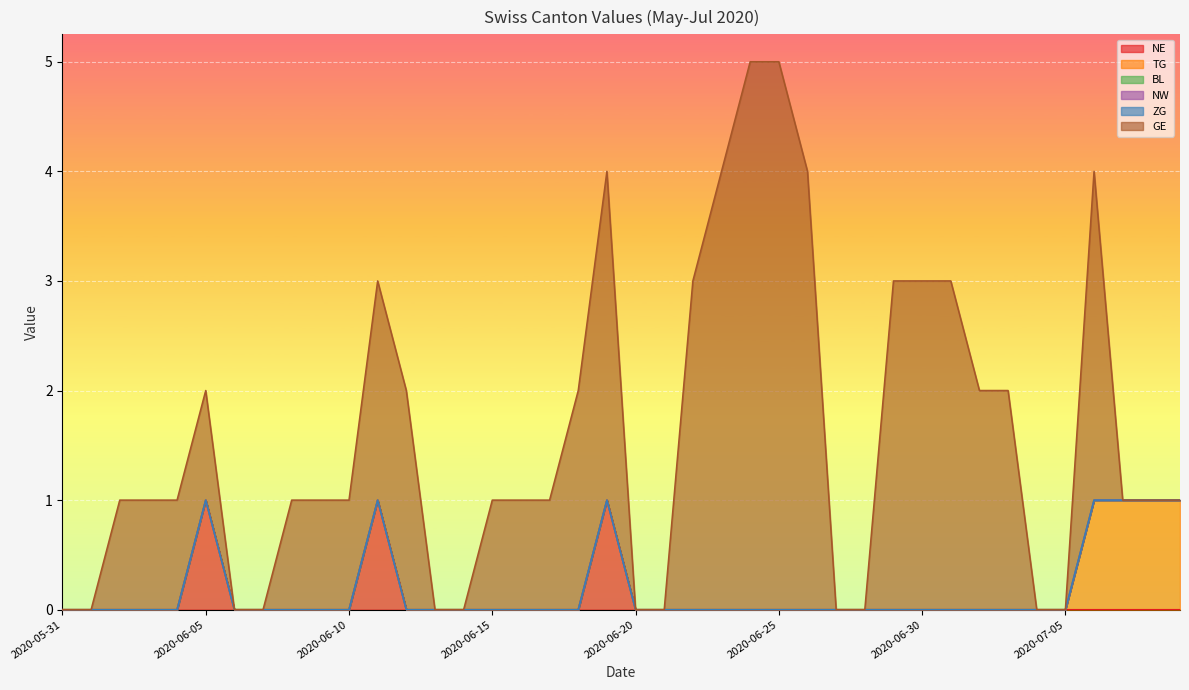

What is the difference between the maximum and minimum values in the TG series?

1